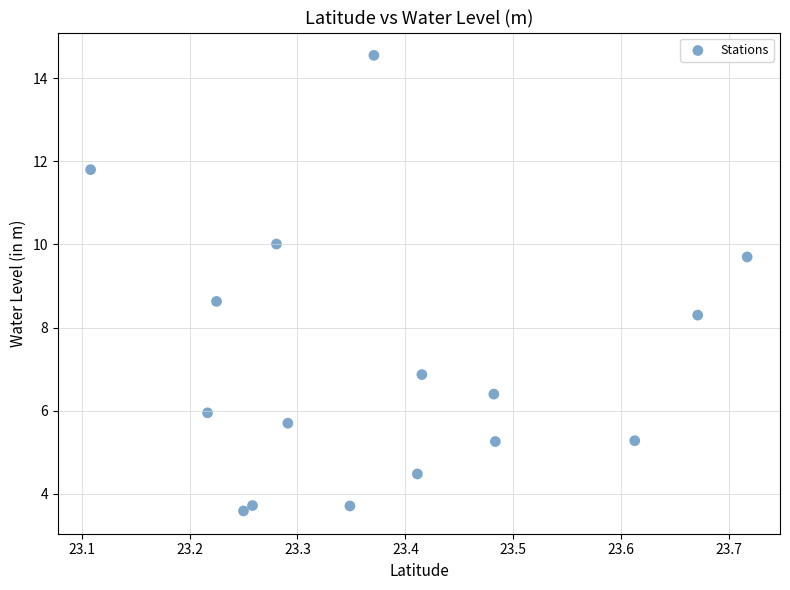

What is the range of Y values (max minus min)?

11.0